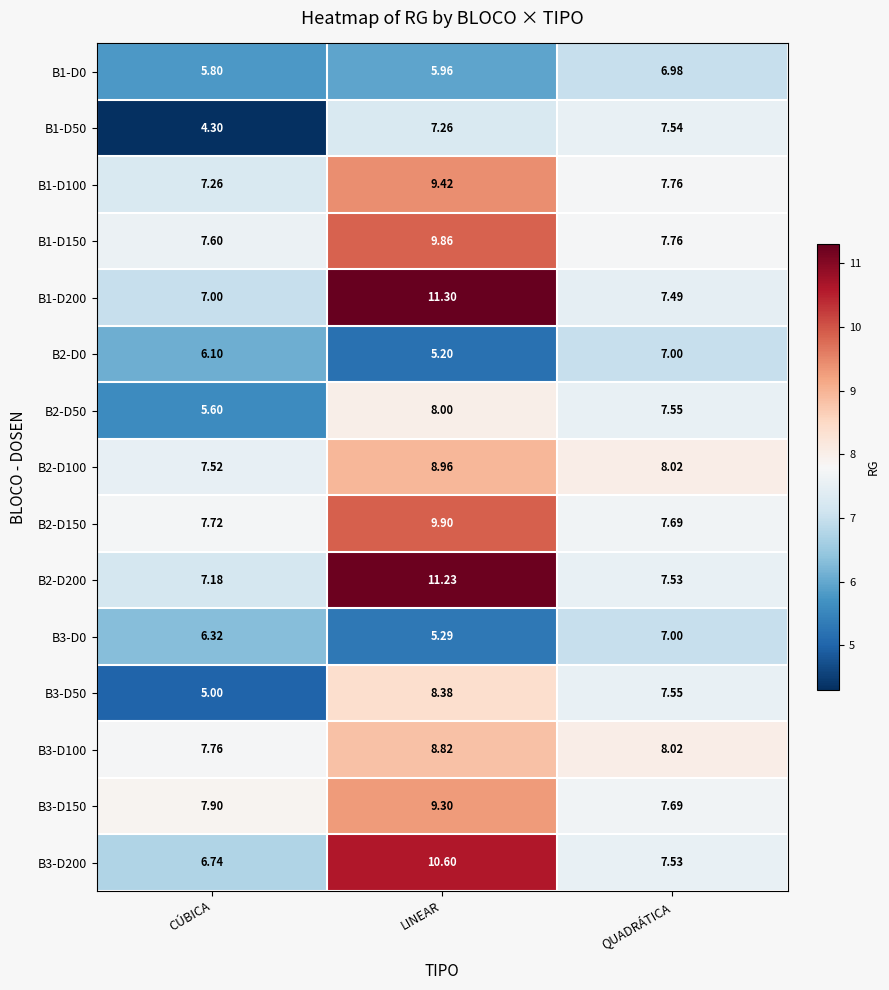

Between LINEAR and QUADRÁTICA, which series saw the biggest shift?

B1-D200